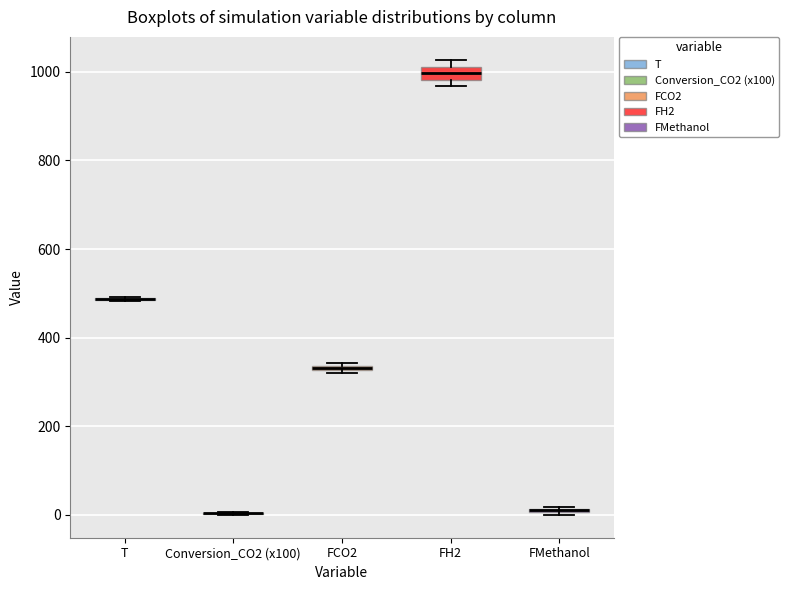

Where is the lower edge of the box for FMethanol on the y-axis? The values are not printed on the chart, so give them approximately, as read against the axis.

0